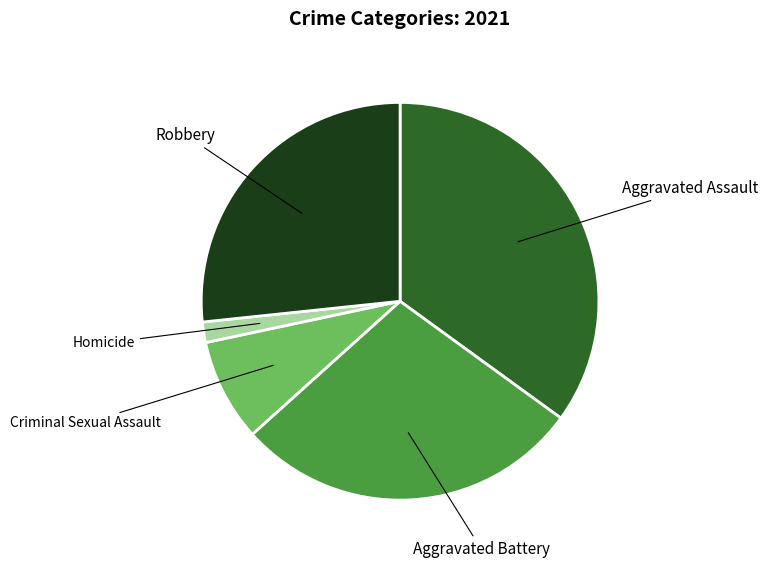

Does any single category account for the majority?

No